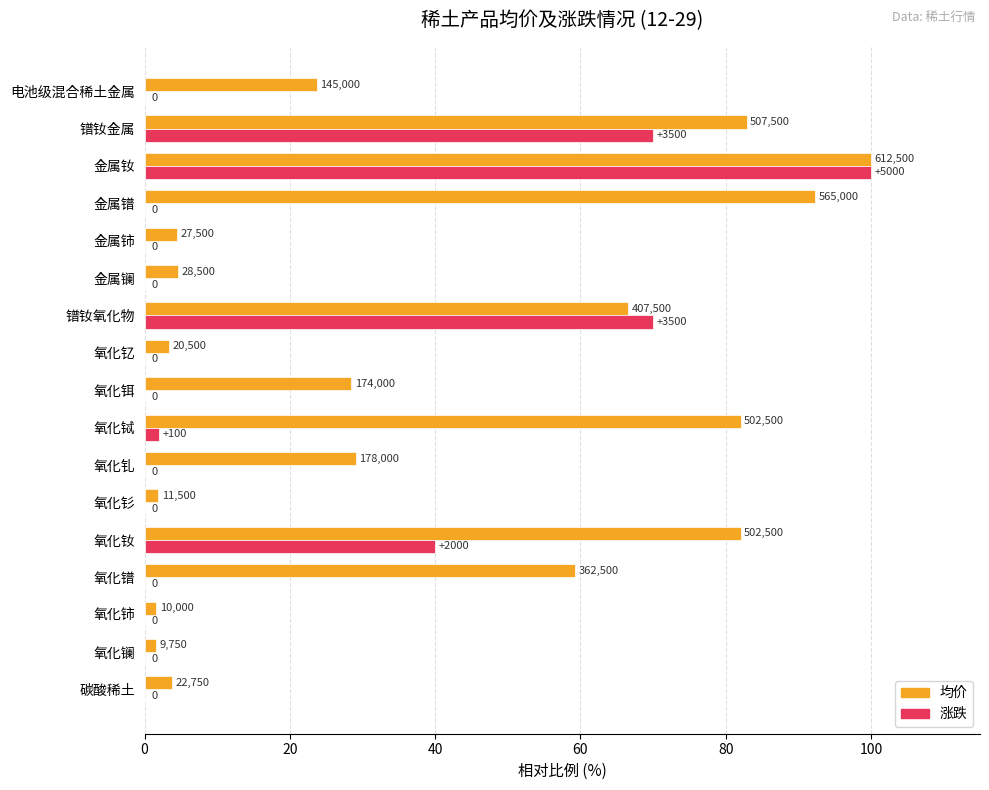

At how many categories does at least one series exceed 96?

1